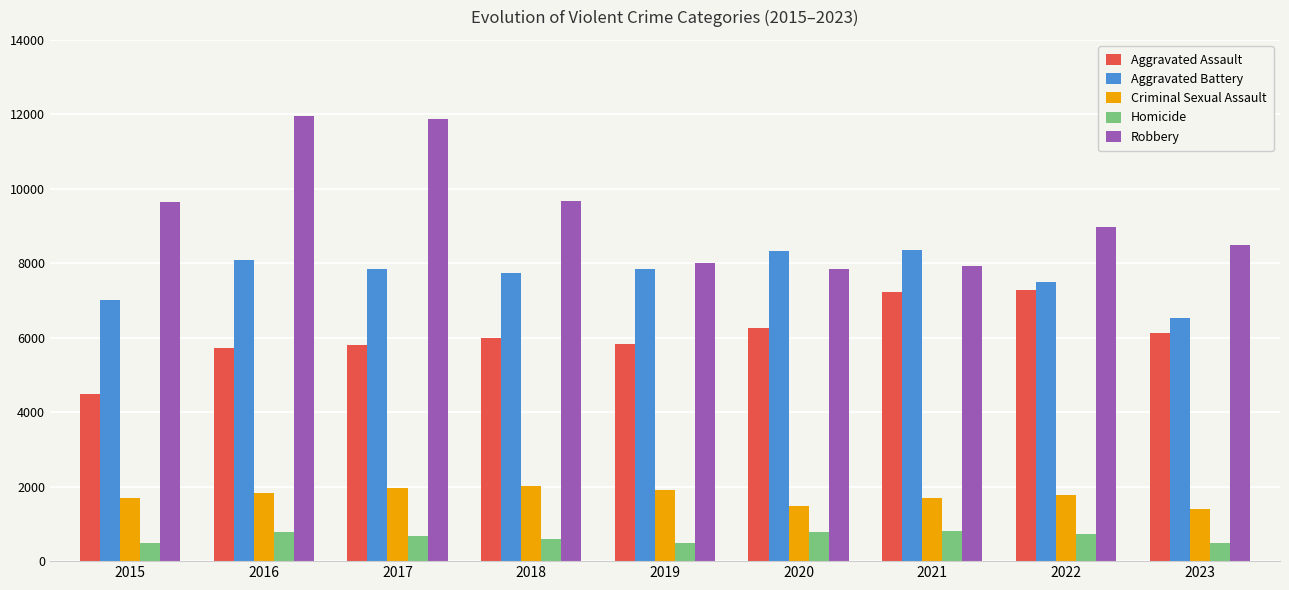

At 2018, list the series in order from smallest to largest.

Homicide, Criminal Sexual Assault, Aggravated Assault, Aggravated Battery, Robbery